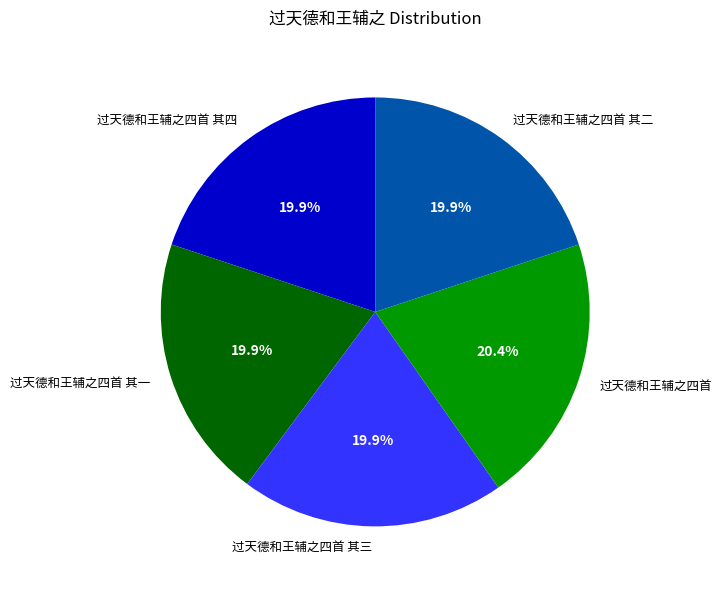

Is there any slice that represents more than half of the pie?

No